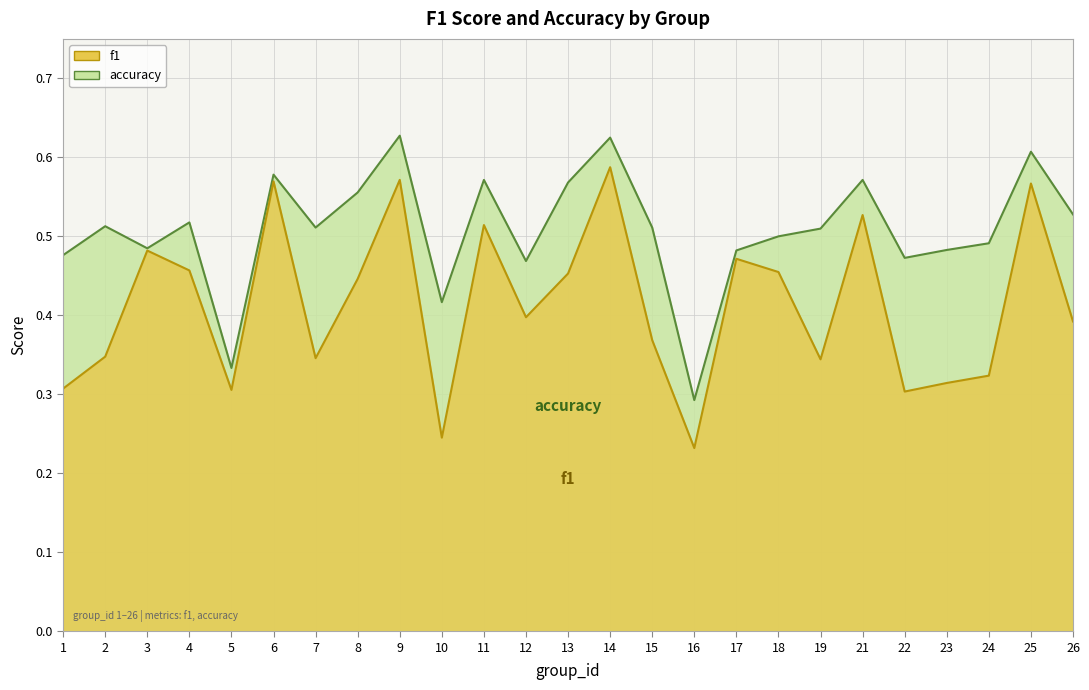

Rank the series by their maximum value, from highest to lowest.

accuracy, f1